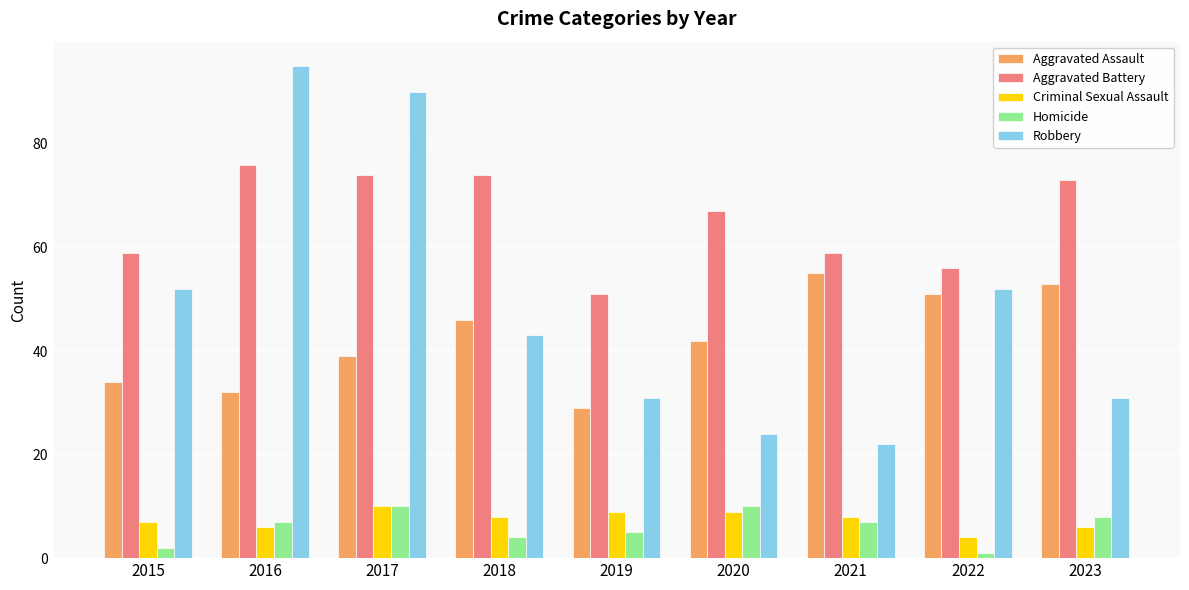

Is it true that Aggravated Battery equals 23 at 2016?

False